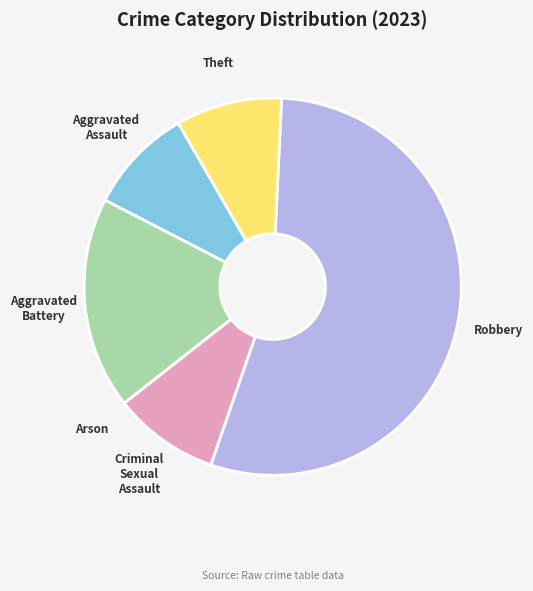

Which has a higher value, Theft or Robbery?

Robbery